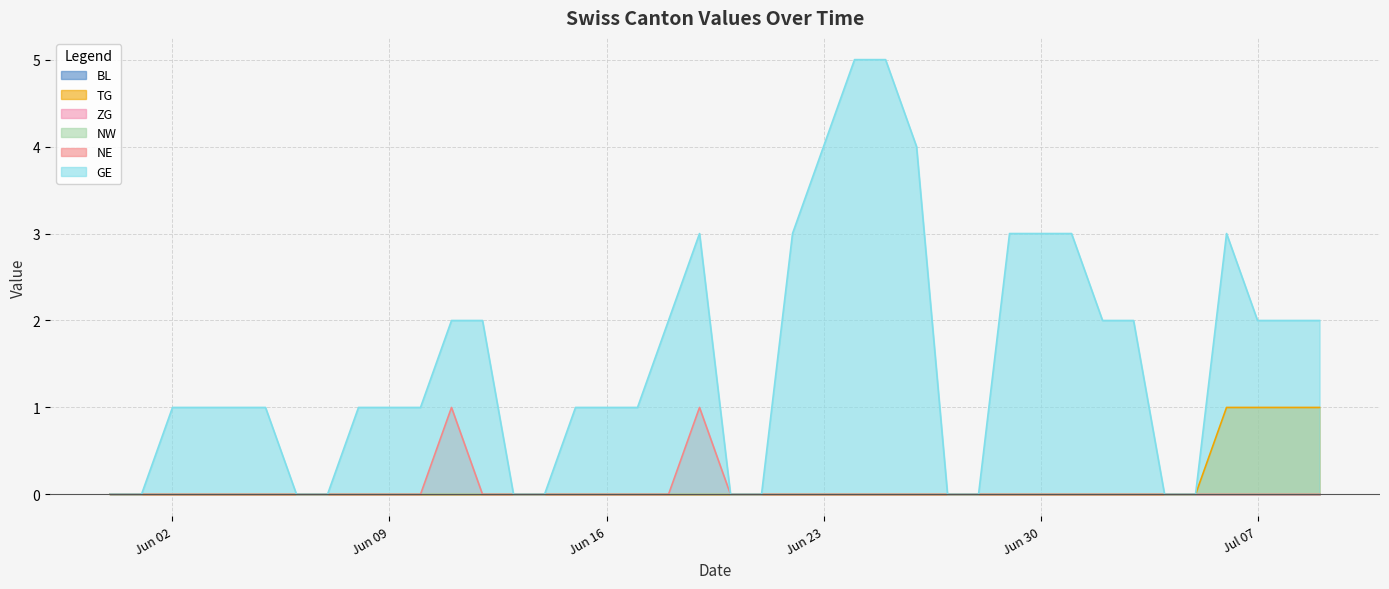

Which series changed the most between 2020-06-07 and 2020-06-15?

GE